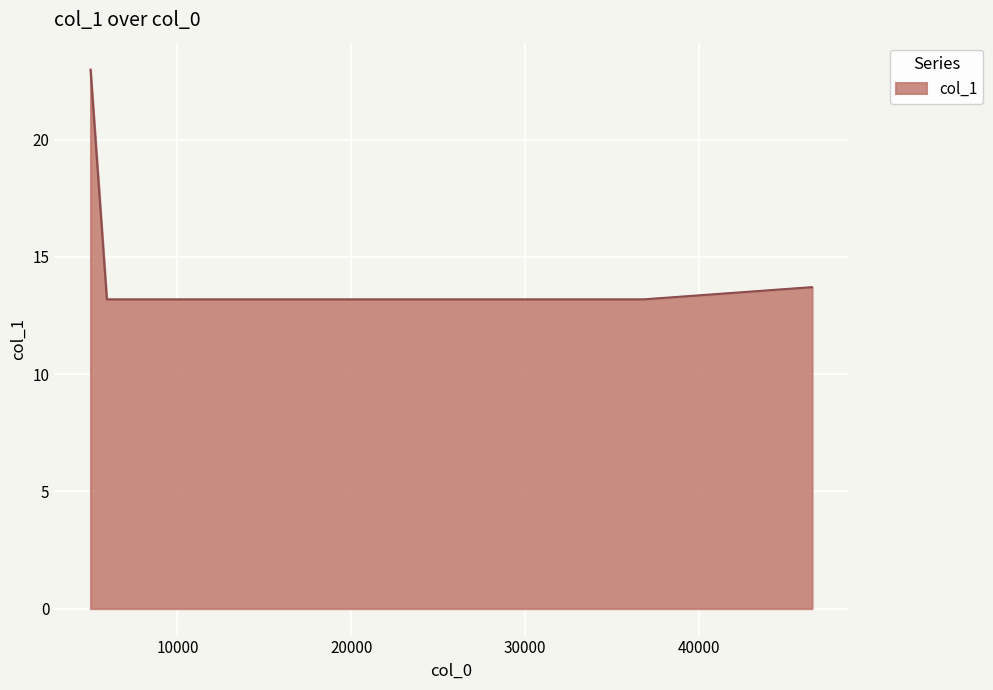

What is the greatest value displayed?

23.0